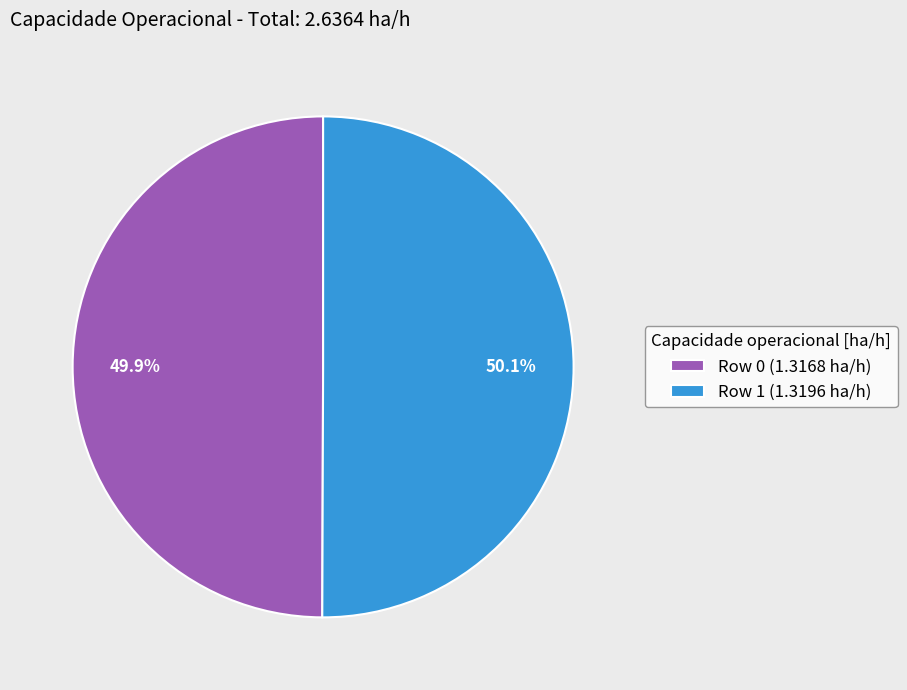

Is there a majority slice in this chart?

Yes